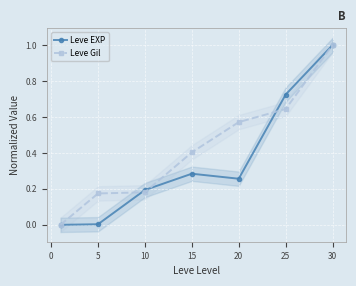

What is the difference between the second highest and minimum values in the Leve EXP series?

0.7